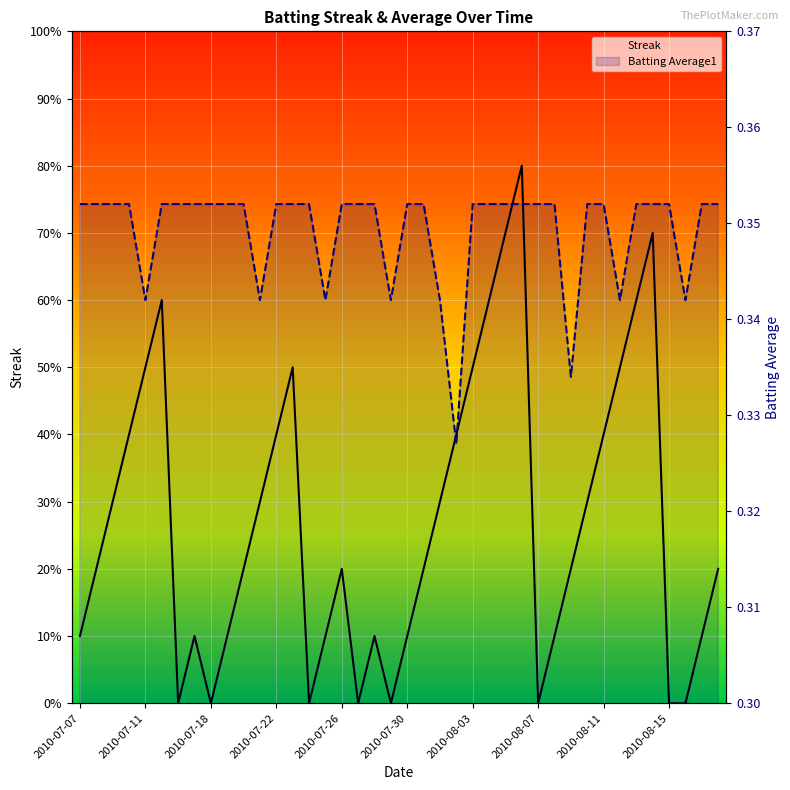

What is the difference between the maximum and minimum values in the Streak series?

8.0